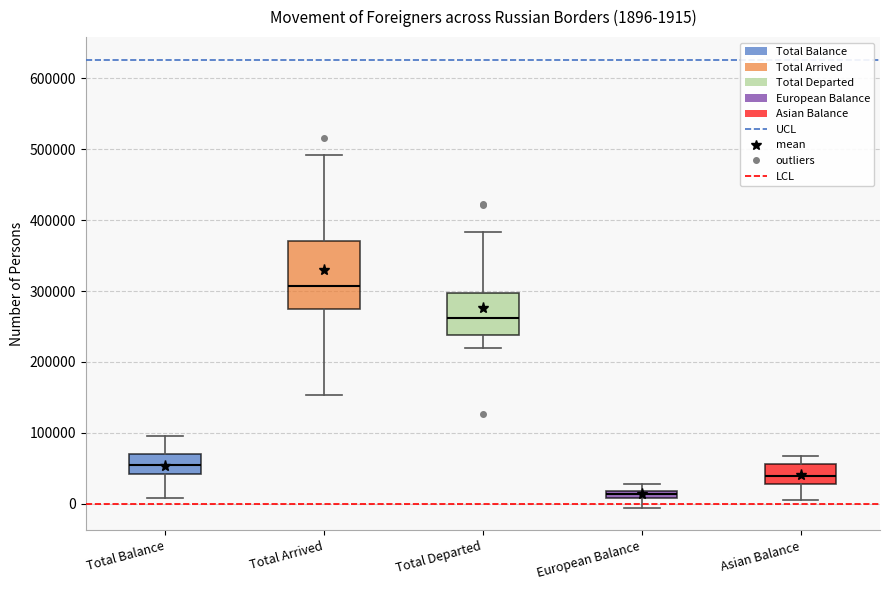

Which box is the tallest, from its lower edge to its upper edge?

Total Arrived